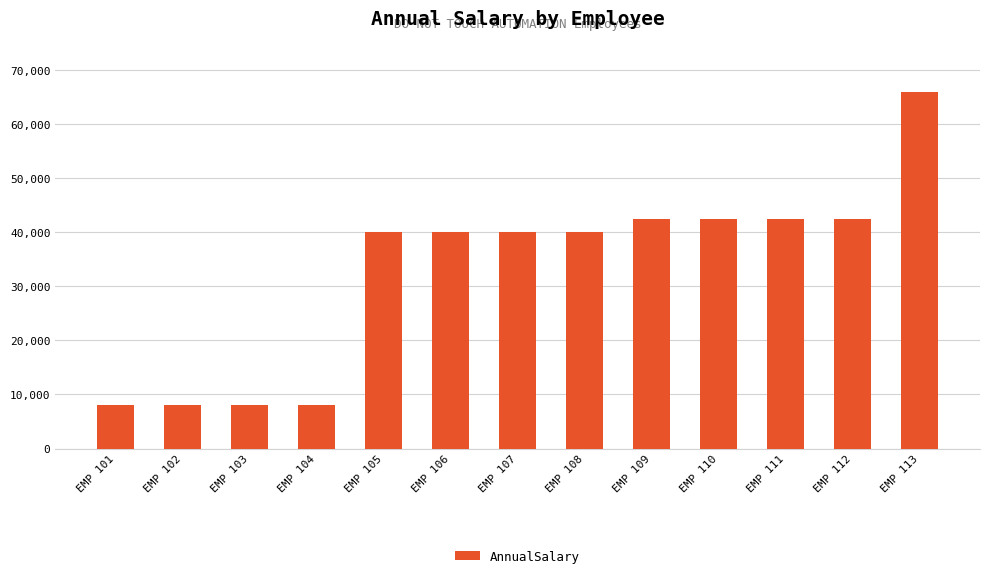

What is the value of the 2nd bar from the left?

8065.3